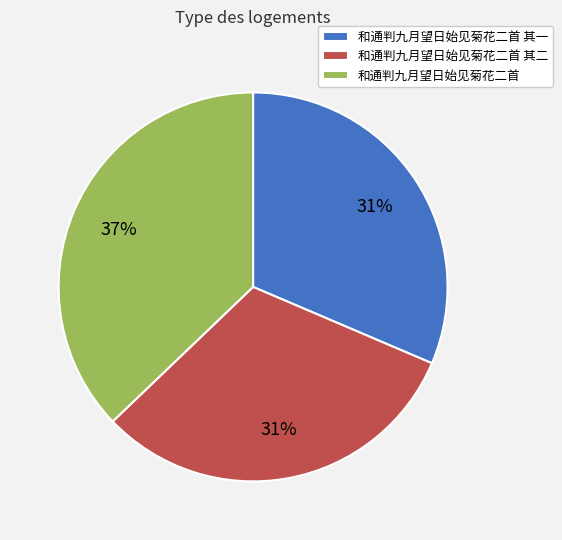

Count the number of slices in the pie.

3